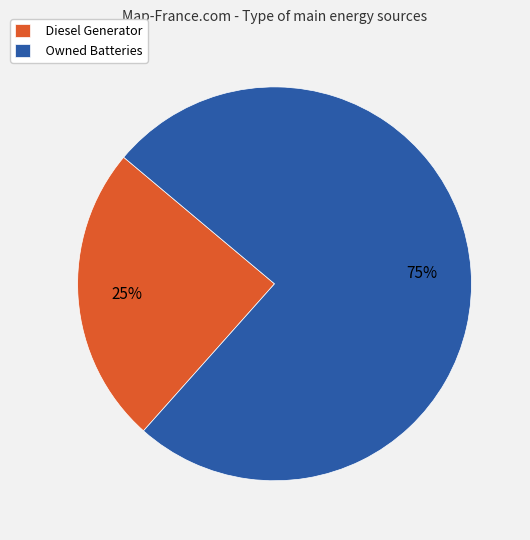

What percentage is the Owned Batteries slice, to the nearest percent?

75%